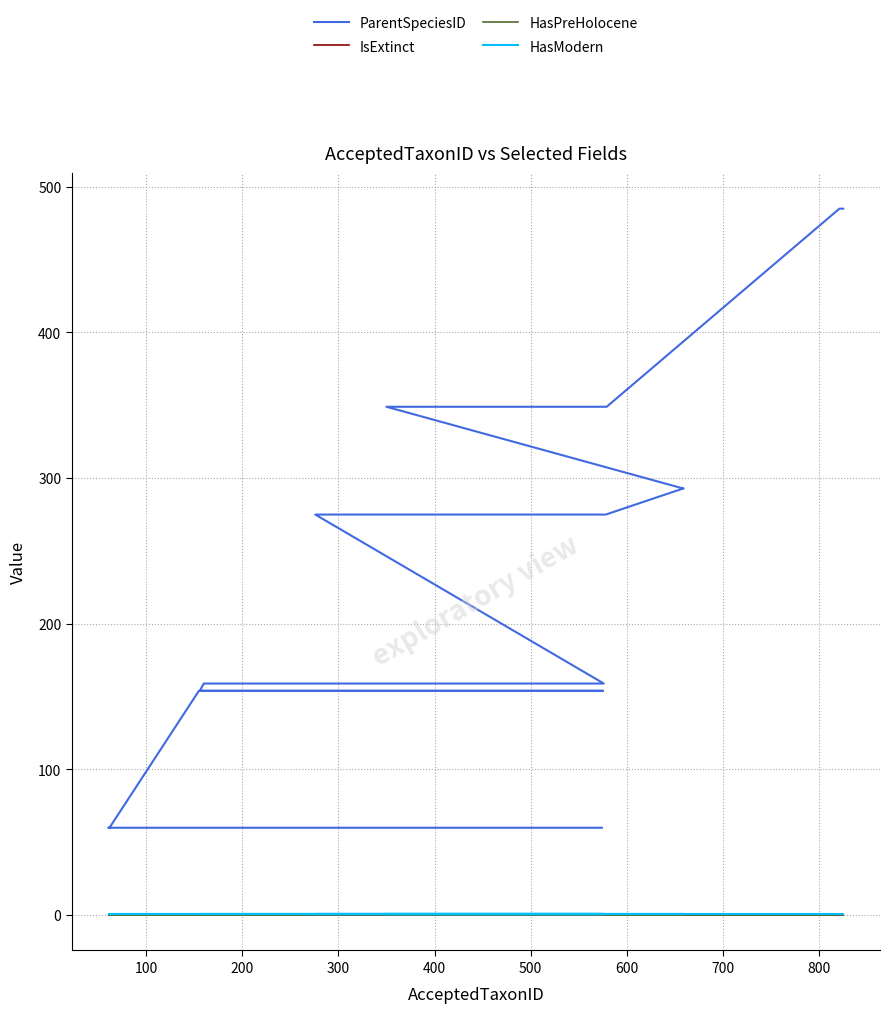

Does the chart display data point markers on the line(s)?

No